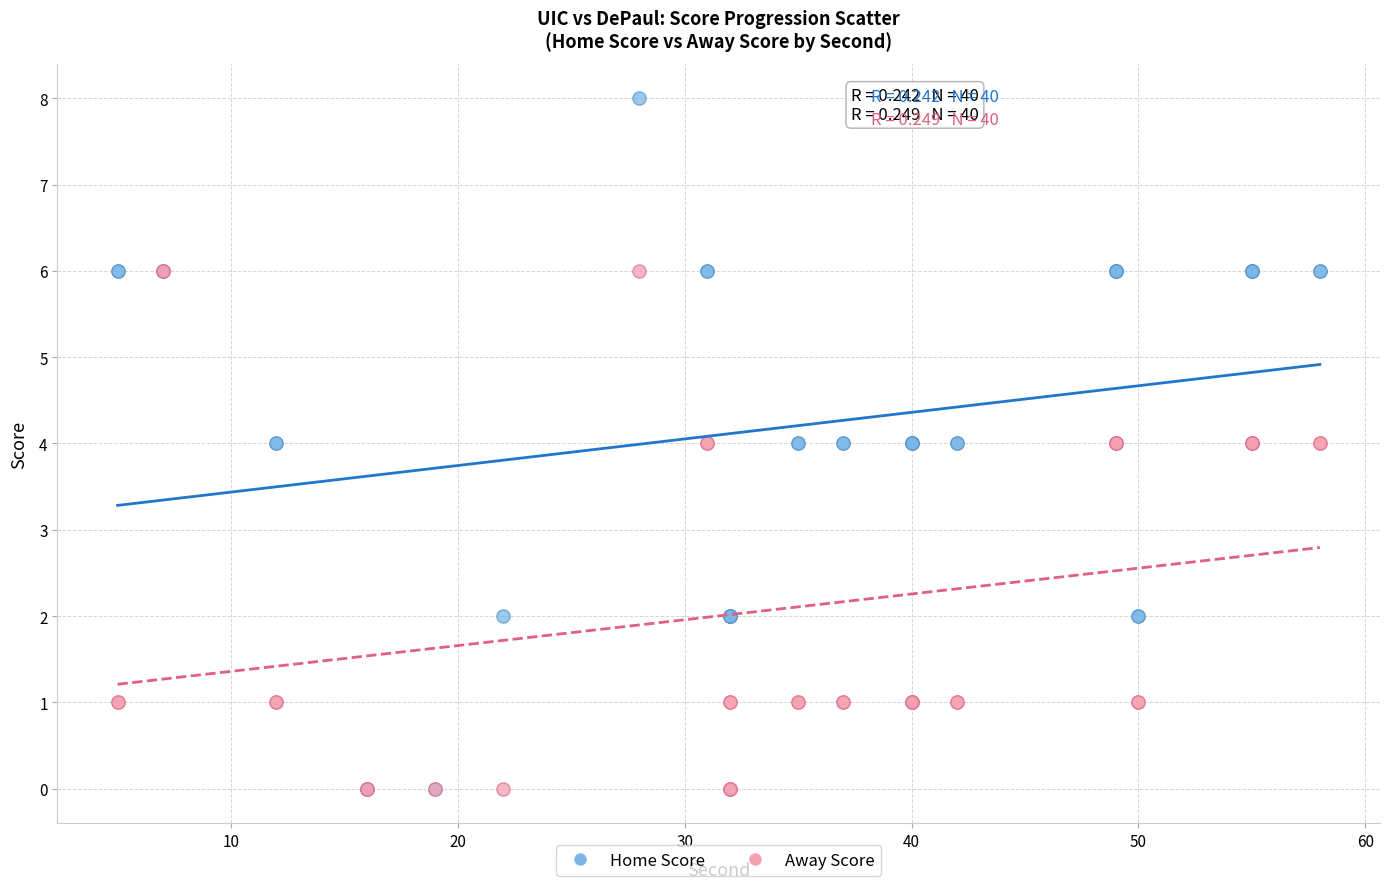

What are all the series names shown in the legend?

Home Score, Away Score